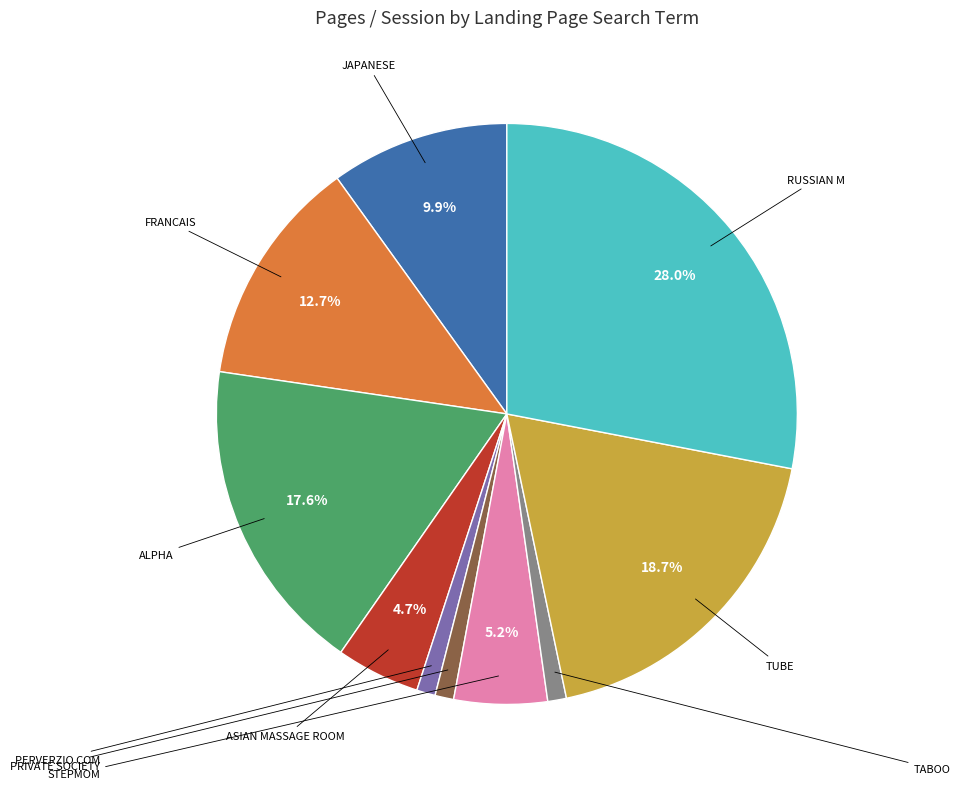

Count the number of slices in the pie.

10